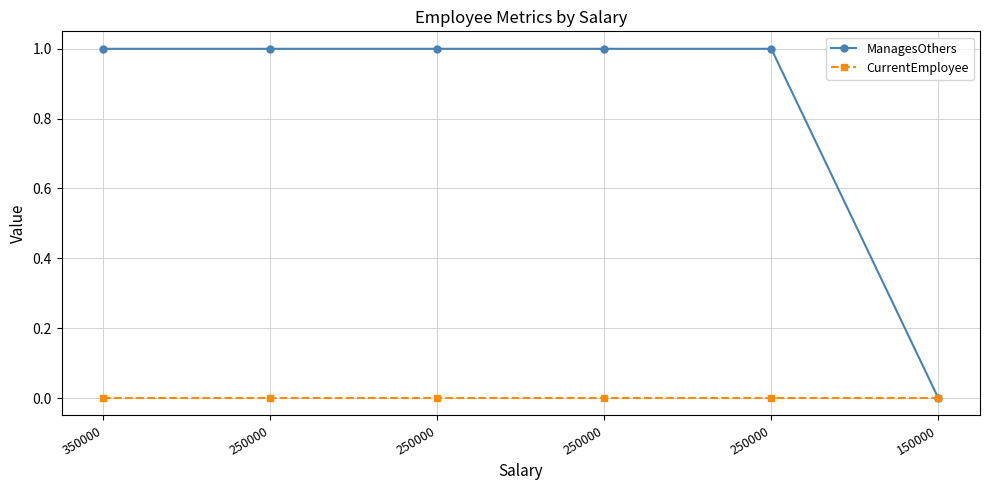

How many lines are shown in the chart?

2